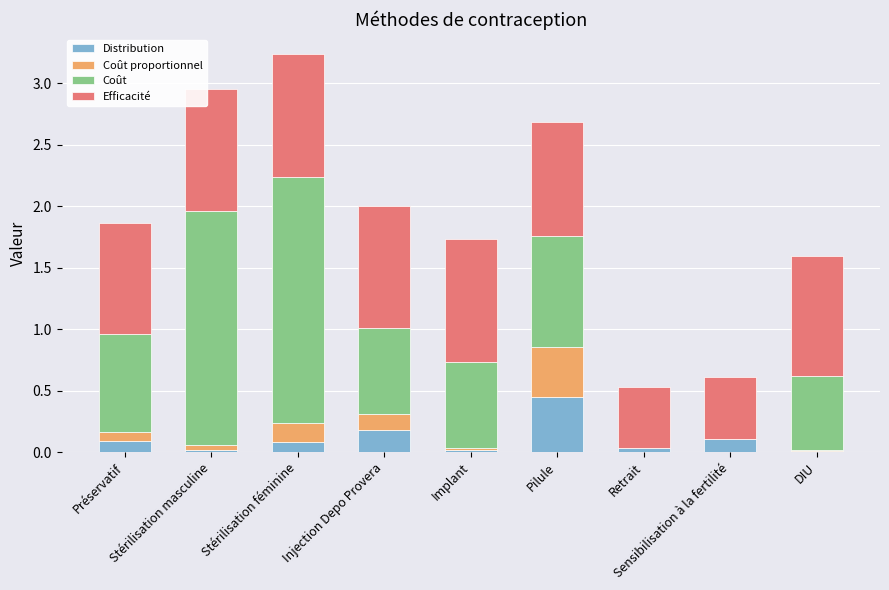

What is the sum of all Distribution values?

1.0